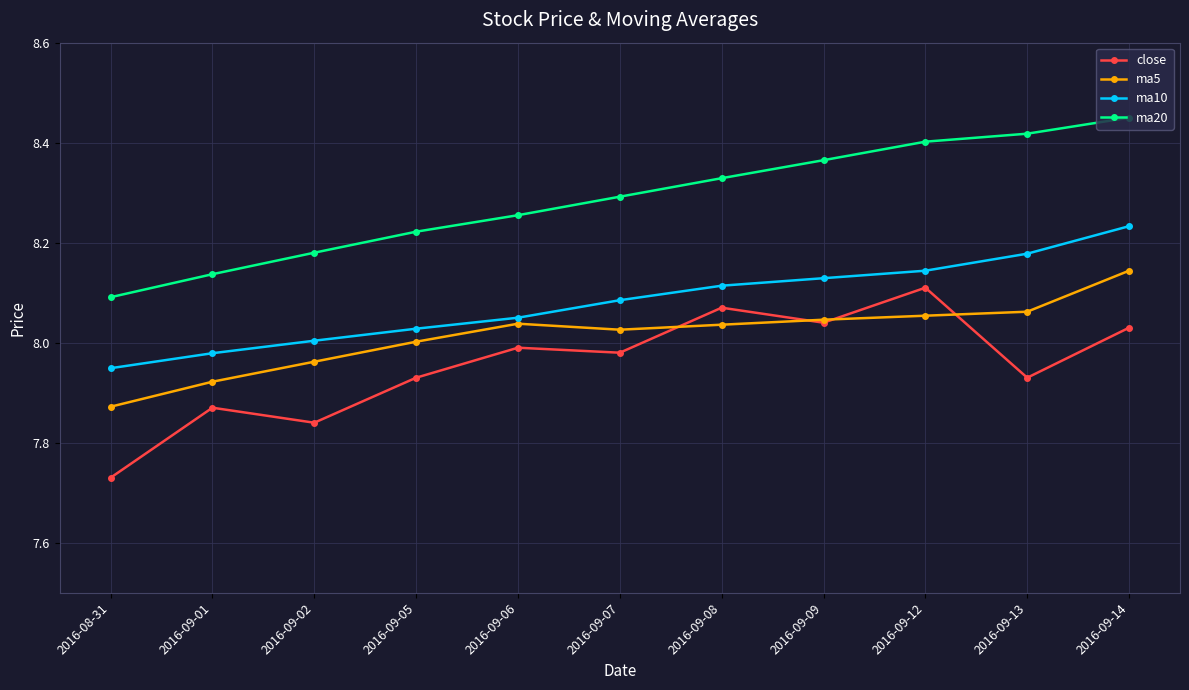

True or false: close and ma10 intersect in this chart.

False